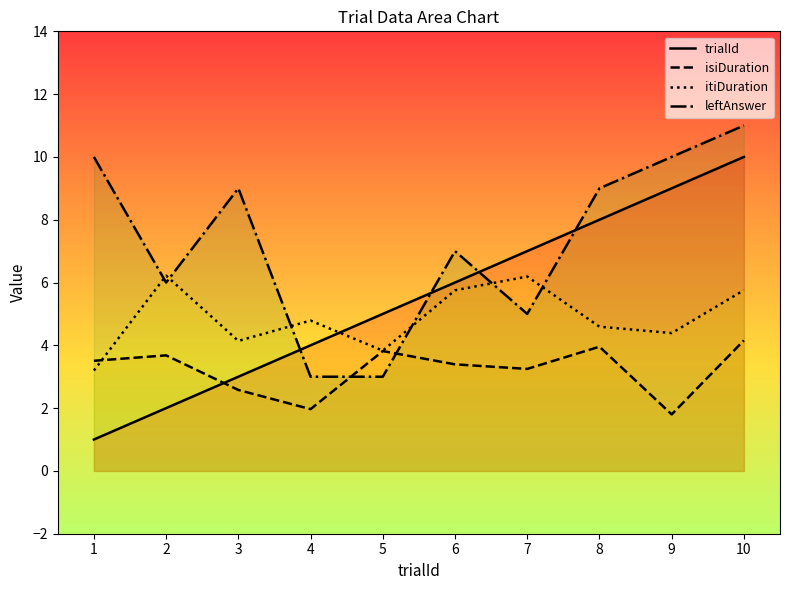

Where is the first local maximum for isiDuration?

2